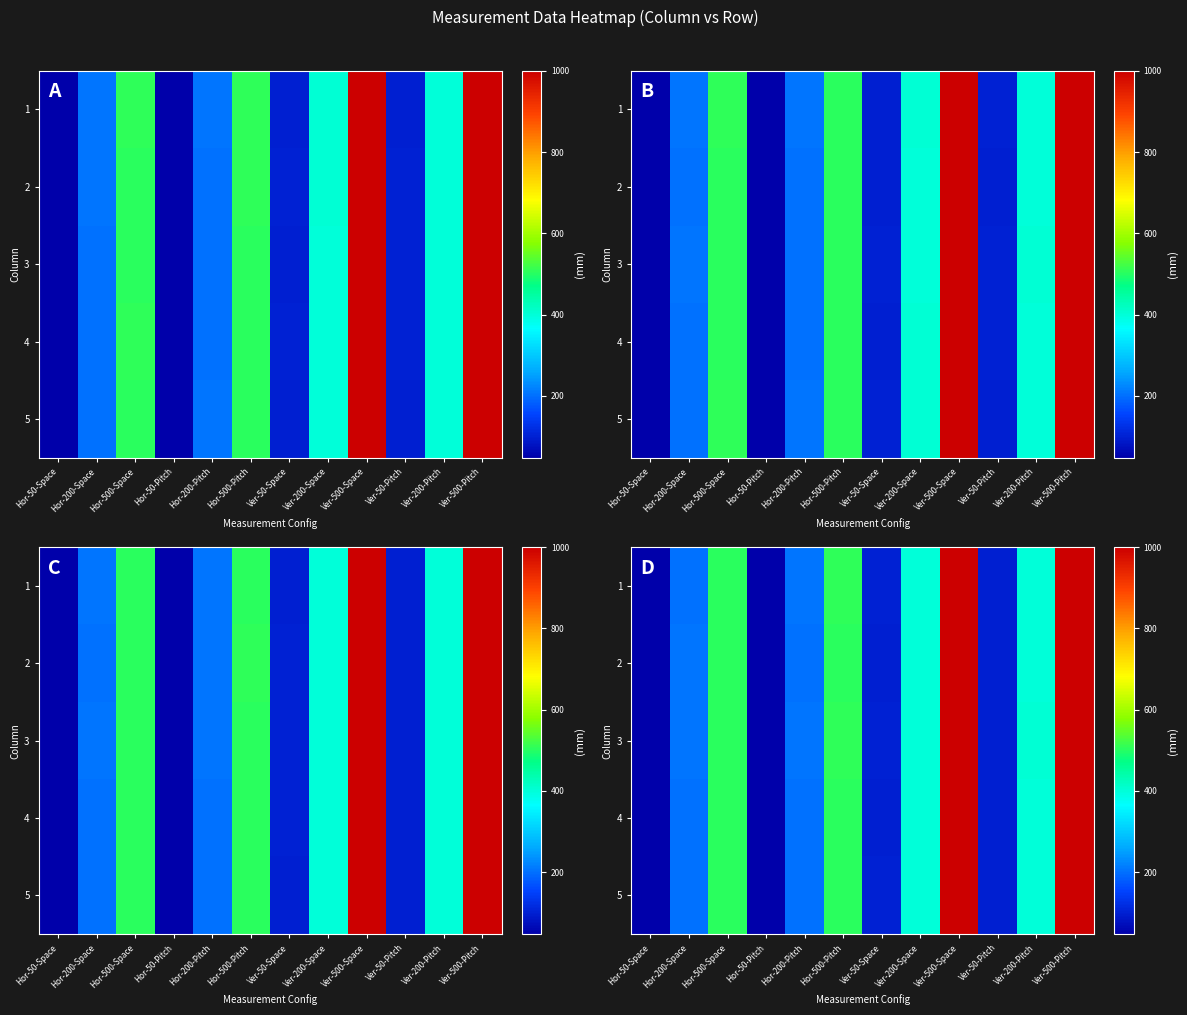

Is it true that row_4 equals 175.5 at Ver-50-Space?

False